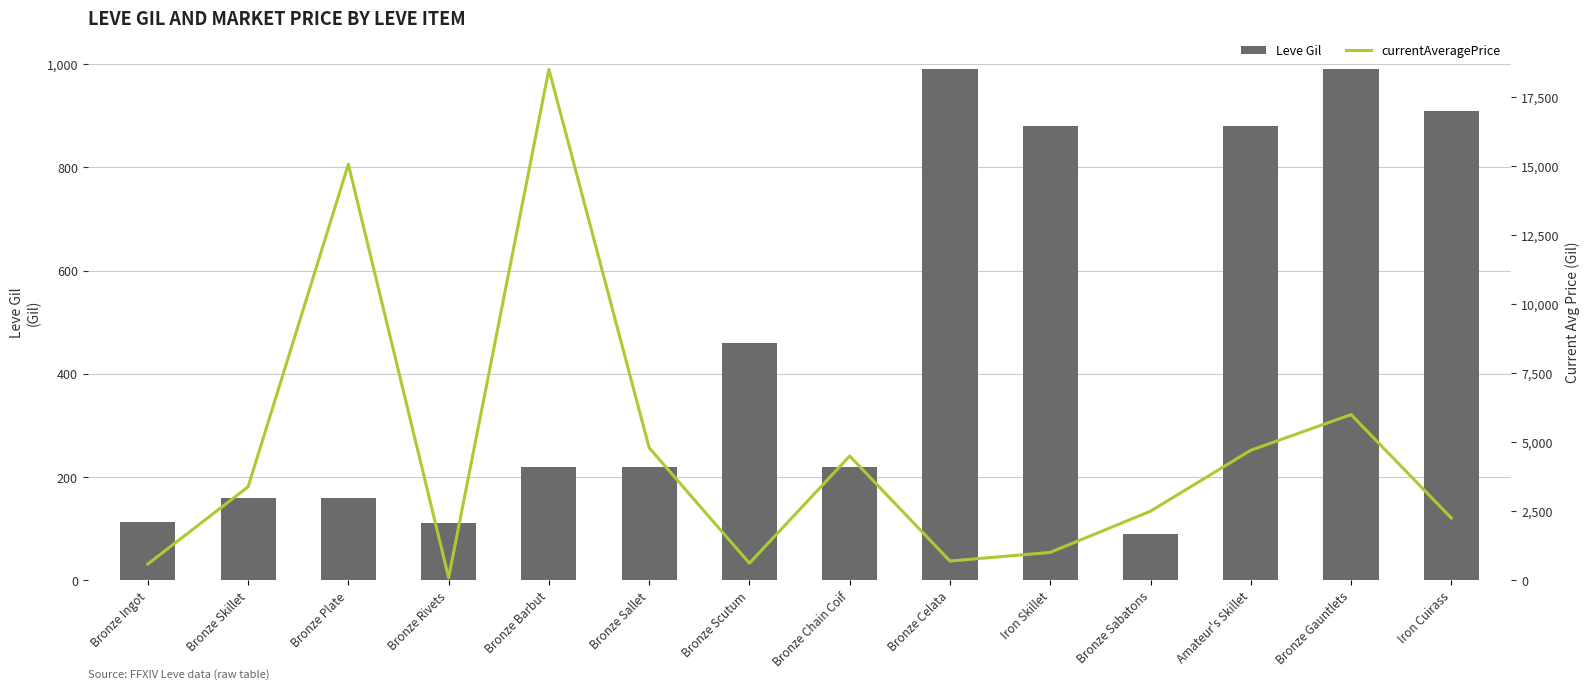

At which category is the sum across all series the highest?

Bronze Barbut